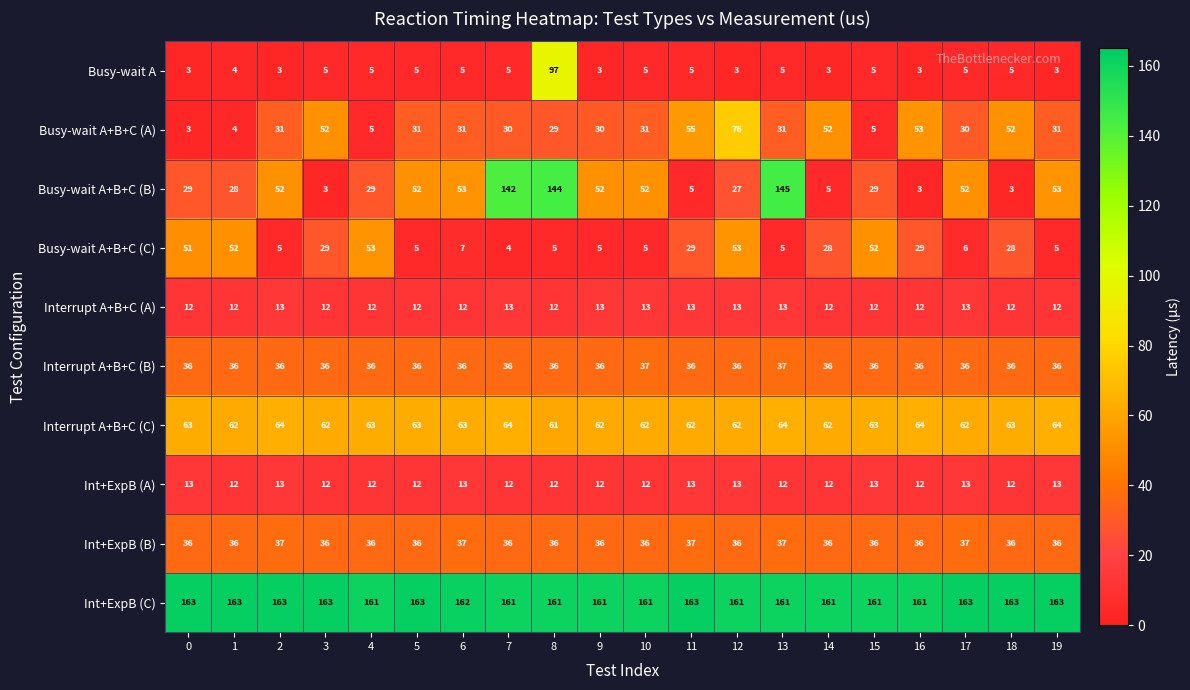

True or false: Interrupt A+B+C (B) has a value of 37 at 10.

True